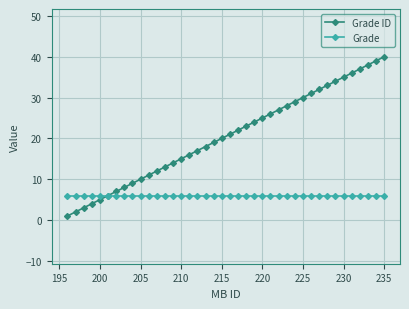

What is the maximum value shown in the chart?

40